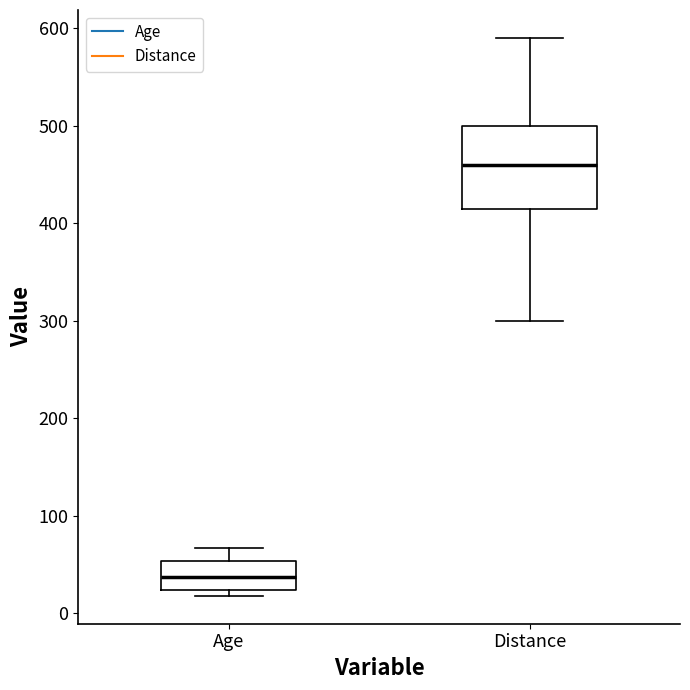

Comparing the boxes themselves (not the whiskers), which one is the tallest?

Distance